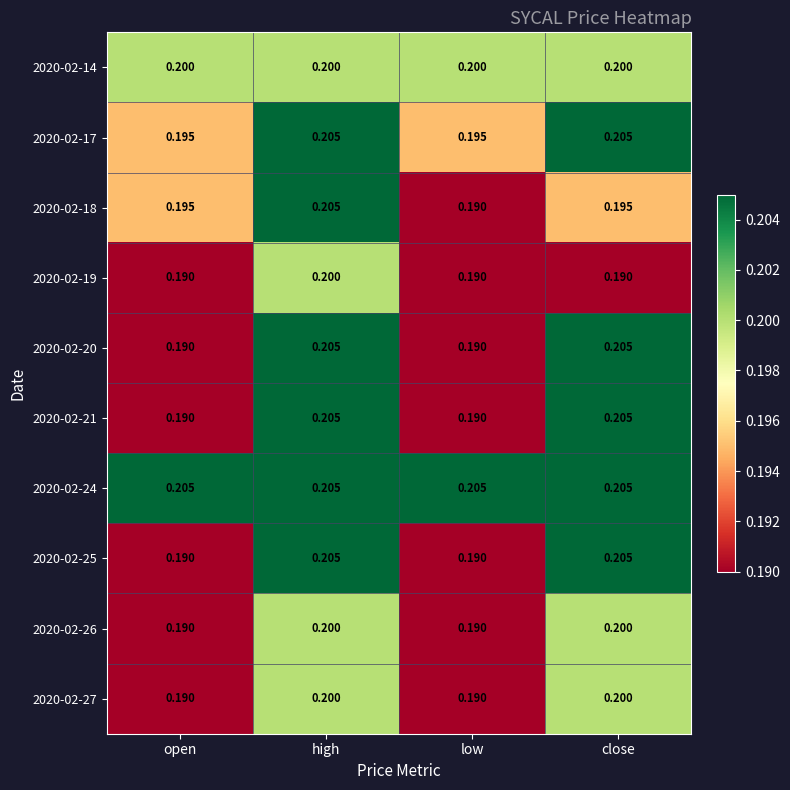

Which category has the highest value across all series?

high